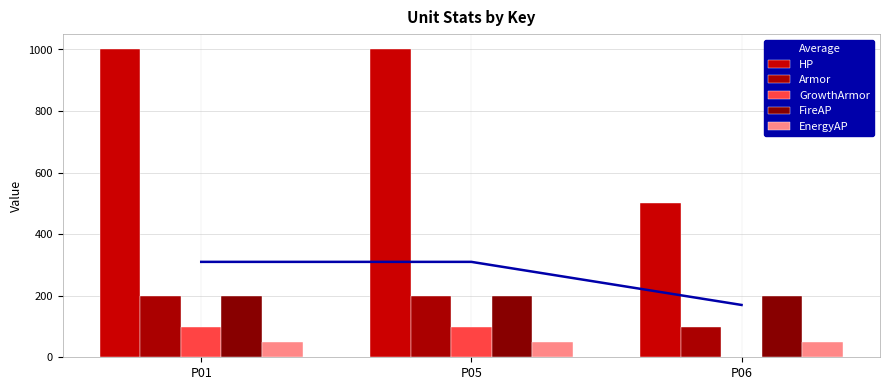

At which label is Average closest to 240?

P01